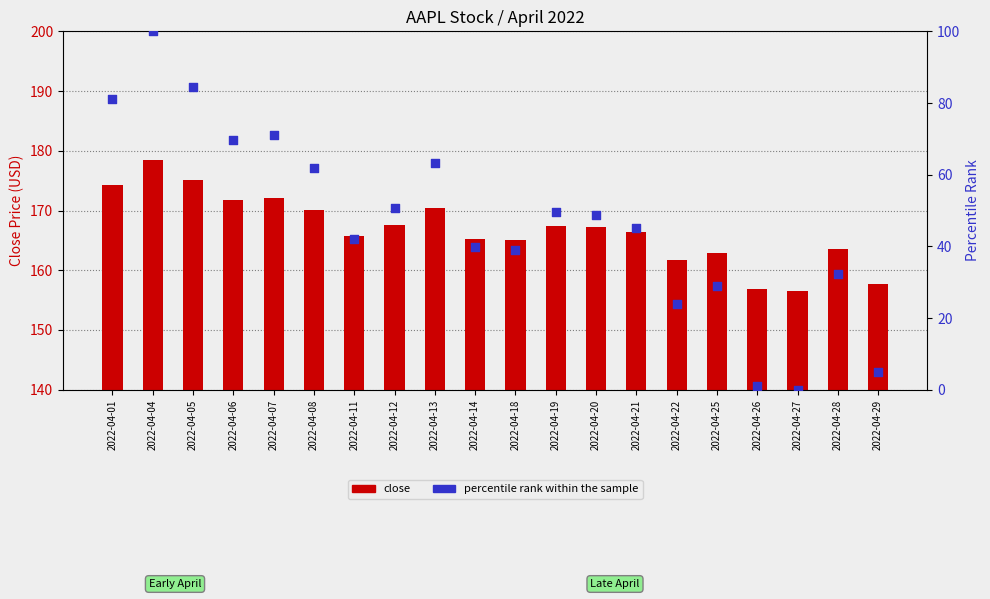

What are all the series names shown in the legend?

close, percentile rank within the sample